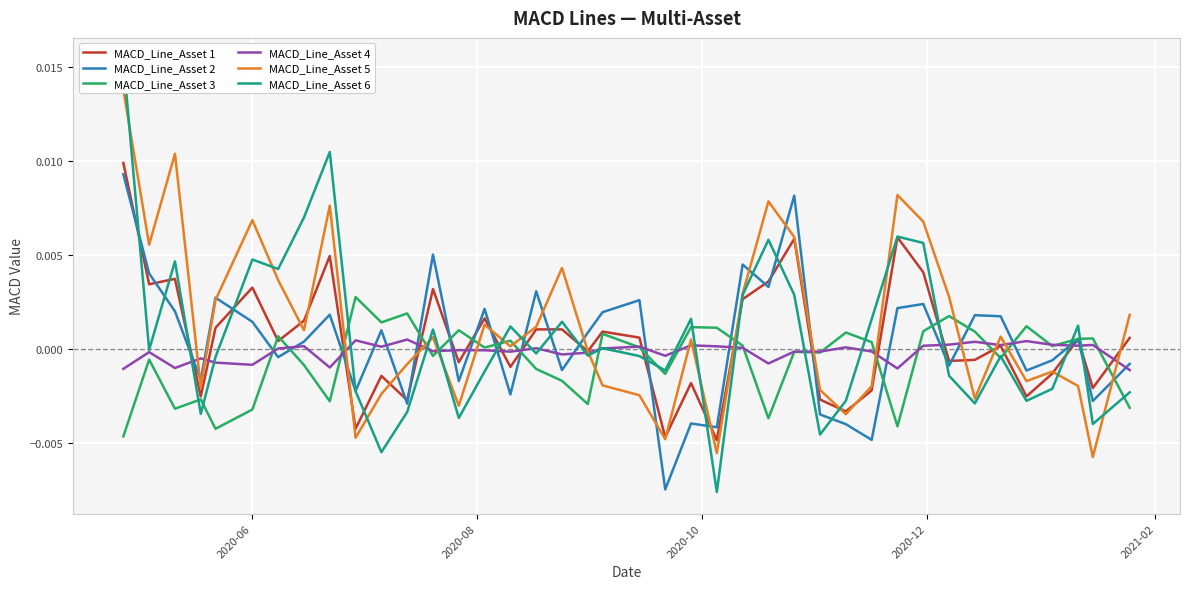

How many intersections are there between MACD_Line_Asset 3 and MACD_Line_Asset 5?

14